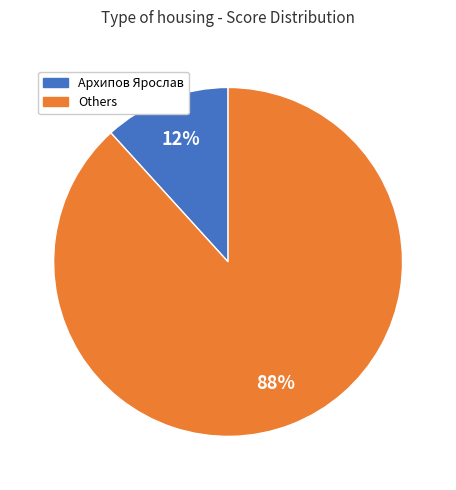

Does any single category account for the majority?

Yes